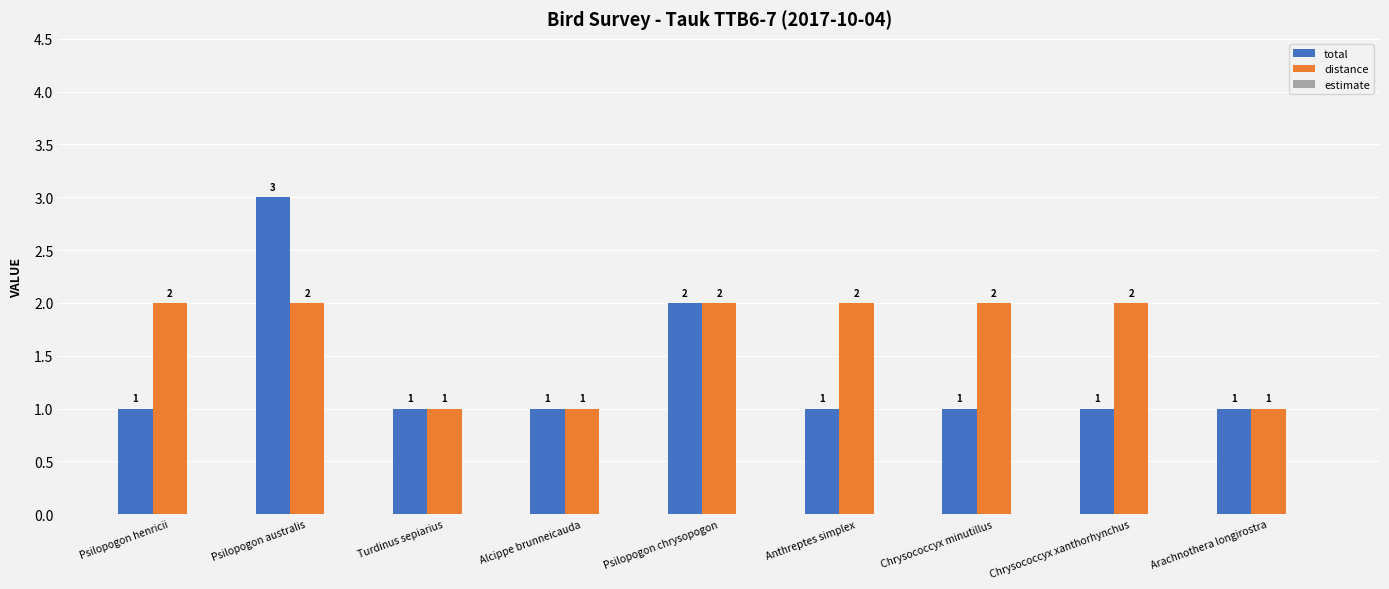

What is the label of the 1st bar from the right?

Arachnothera longirostra